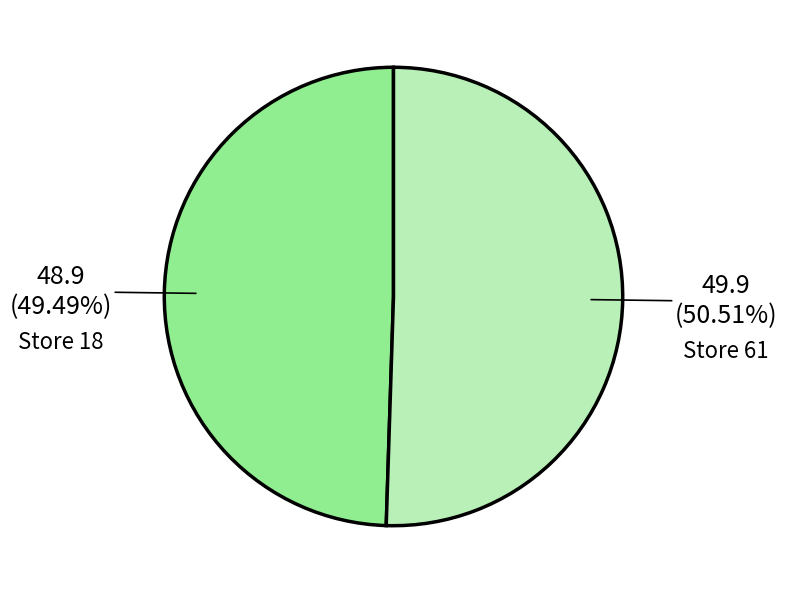

Is there a majority slice in this chart?

Yes